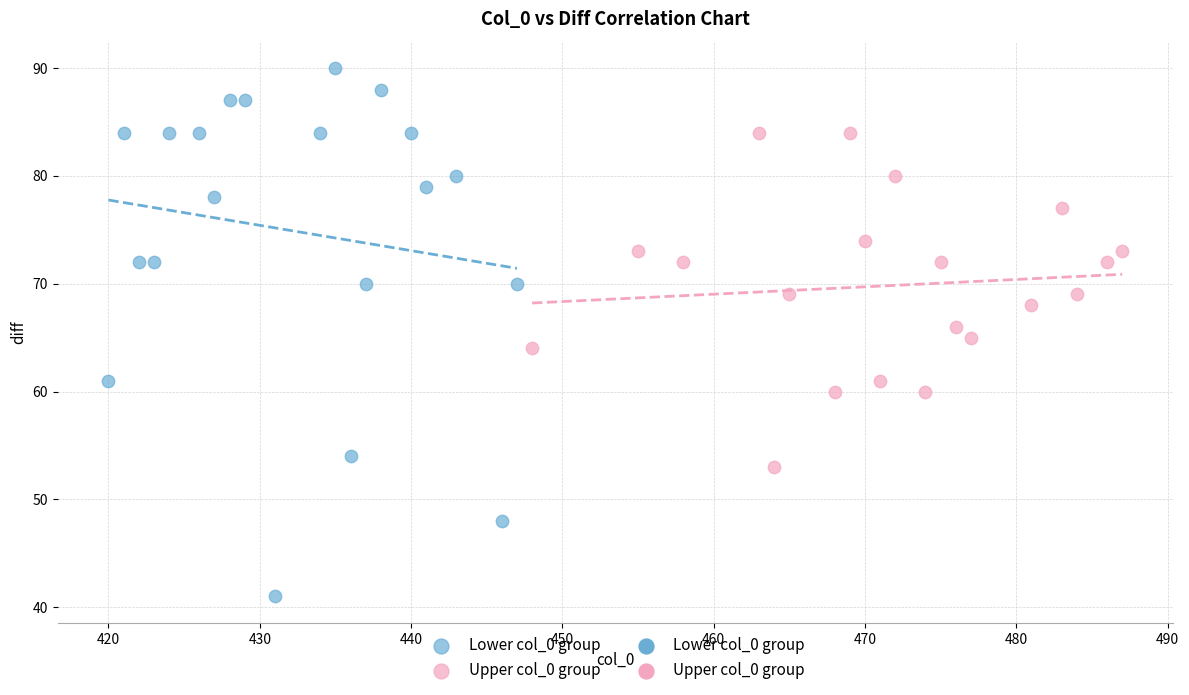

Which series contains the highest Y value?

Lower col_0 group